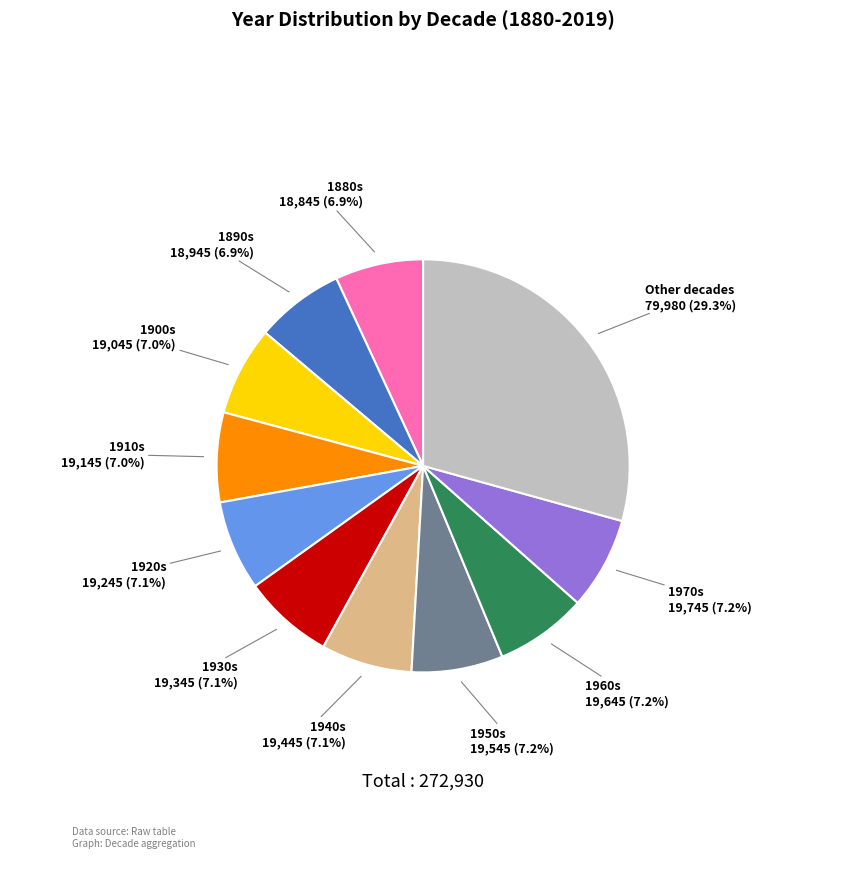

What is the ratio of the value at 1950s to the value at 1920s?

1.0